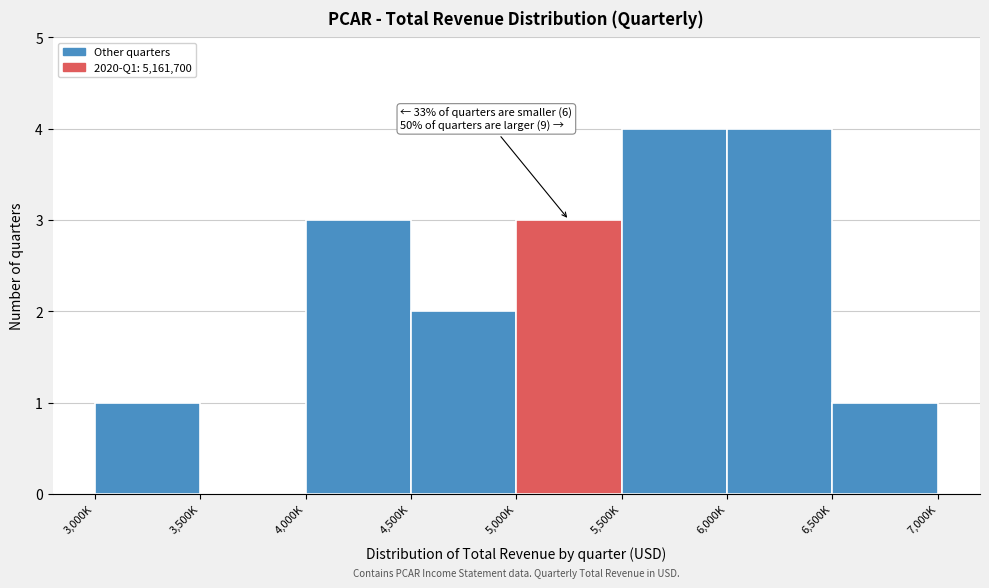

Reading left to right, list all the values displayed in this chart.

3,000K=1	3,500K=0	4,000K=3	4,500K=2	5,000K=3	5,500K=4	6,000K=4	6,500K=1